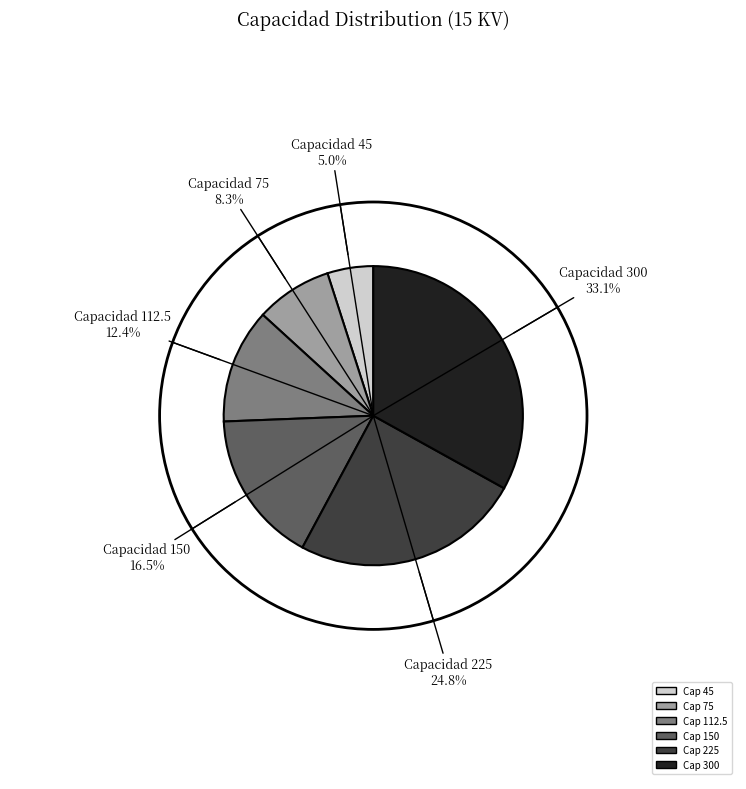

What is the smallest slice in the pie chart?

Capacidad 45 5.0%